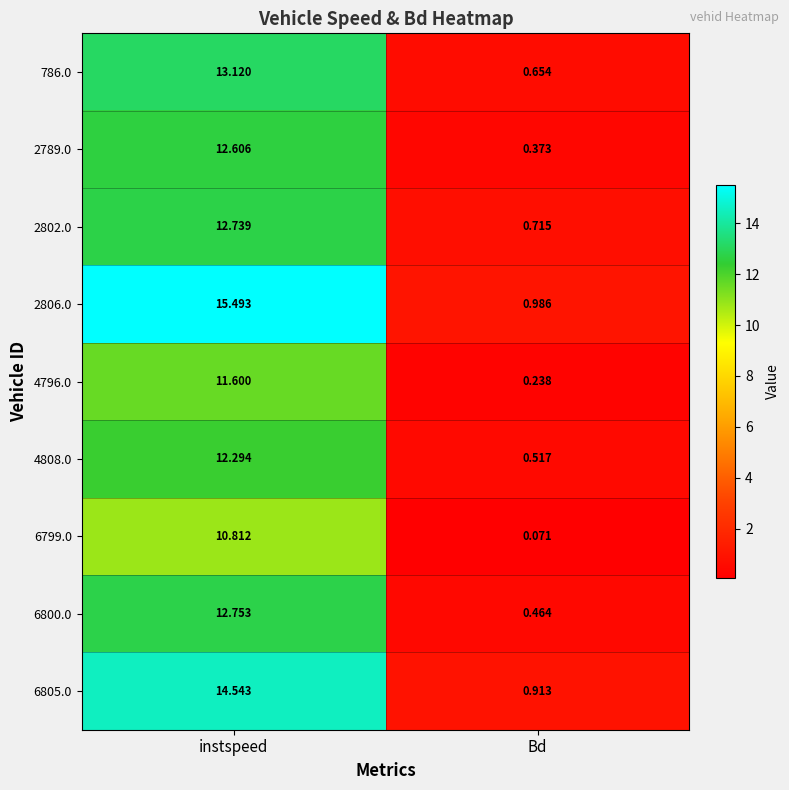

At which category is the sum across all series the highest?

instspeed